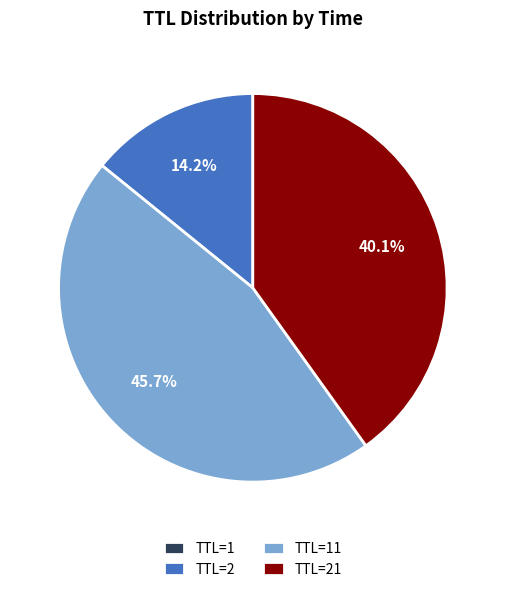

Is there a majority slice in this chart?

No